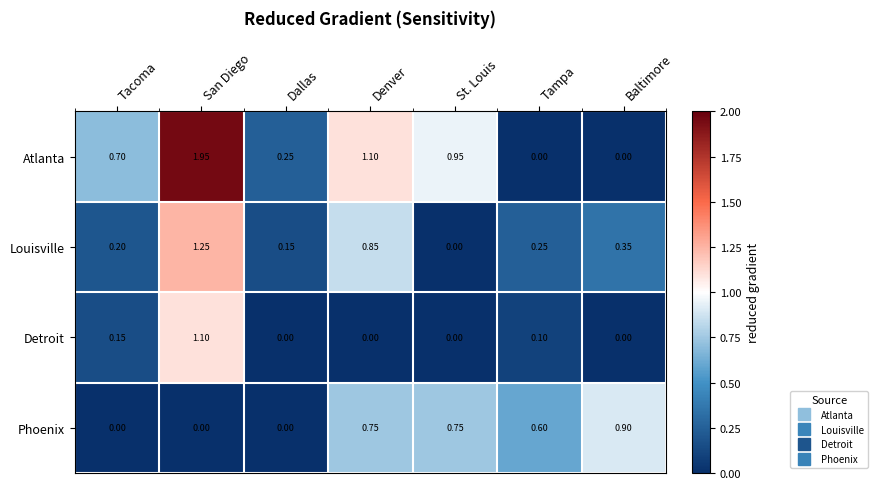

Which series has the widest spread of values?

Atlanta